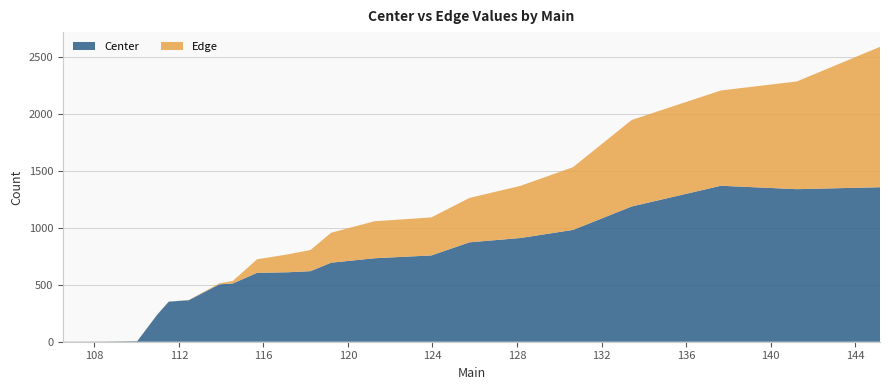

Reading left to right, list all the values displayed in this chart.

Center: 1	2	5	239	352	365	504	512	605	610	620	694	733	758	873	911	982	1188	1370	1340	1357
Edge: 1	1	1	1	1	2	8	22	119	157	186	263	325	334	390	458	551	760	837	946	1233